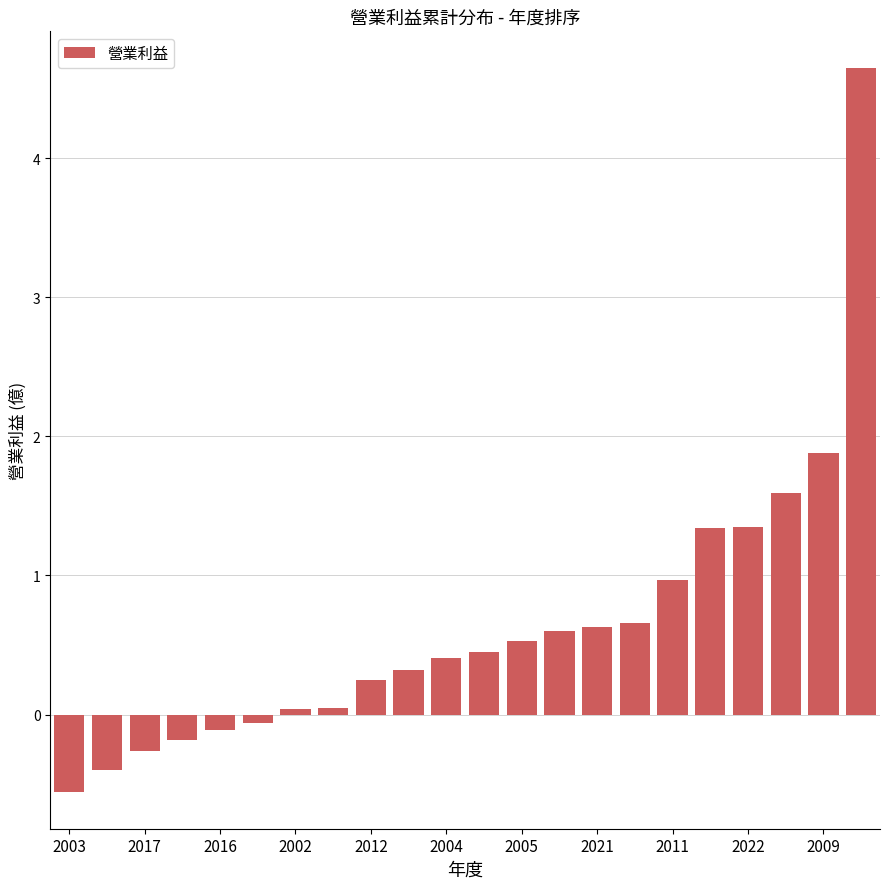

What is the greatest value displayed?

4.7